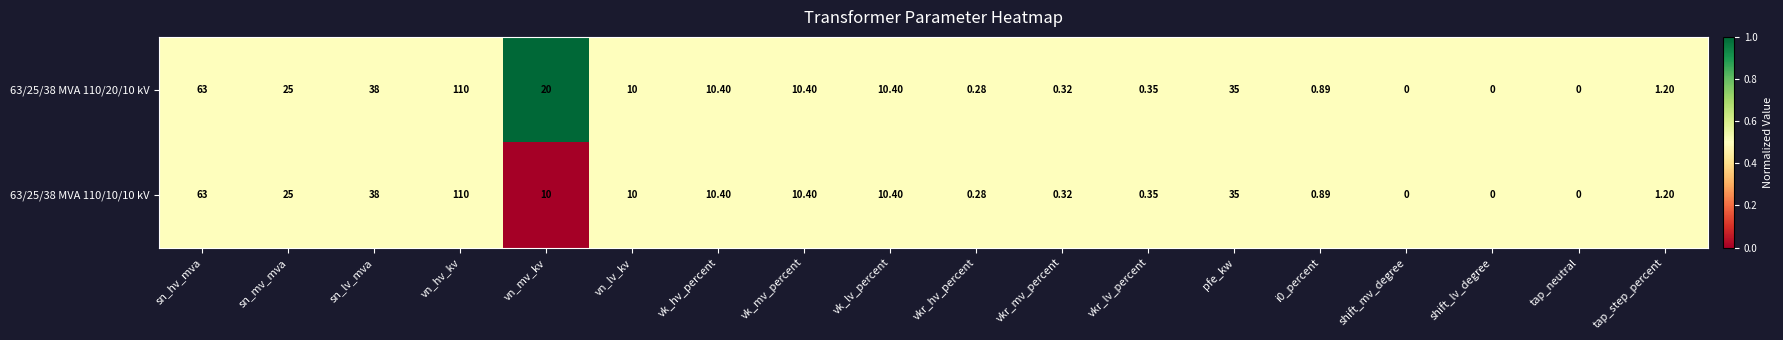

Count the number of data series in this chart.

2